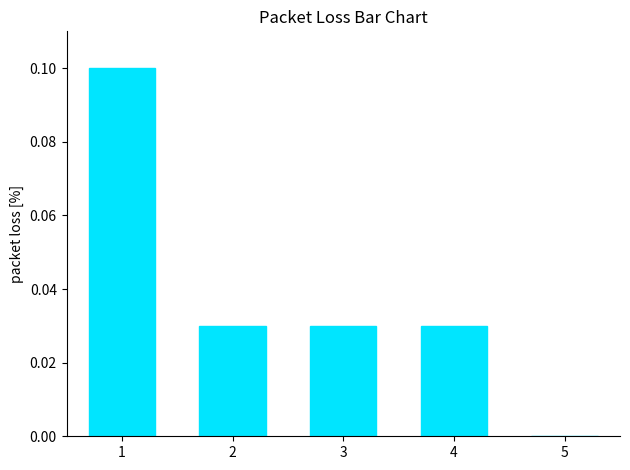

True or false: the data shows 0.0 at 2.

True